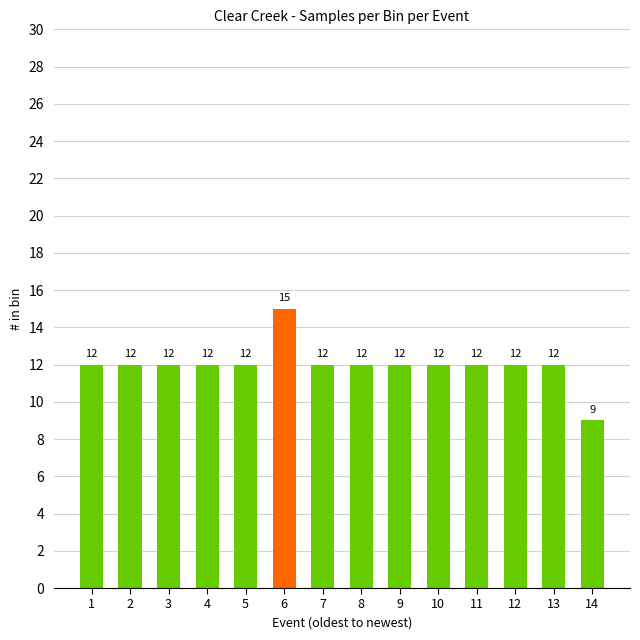

Which category has the lowest value across all series?

14